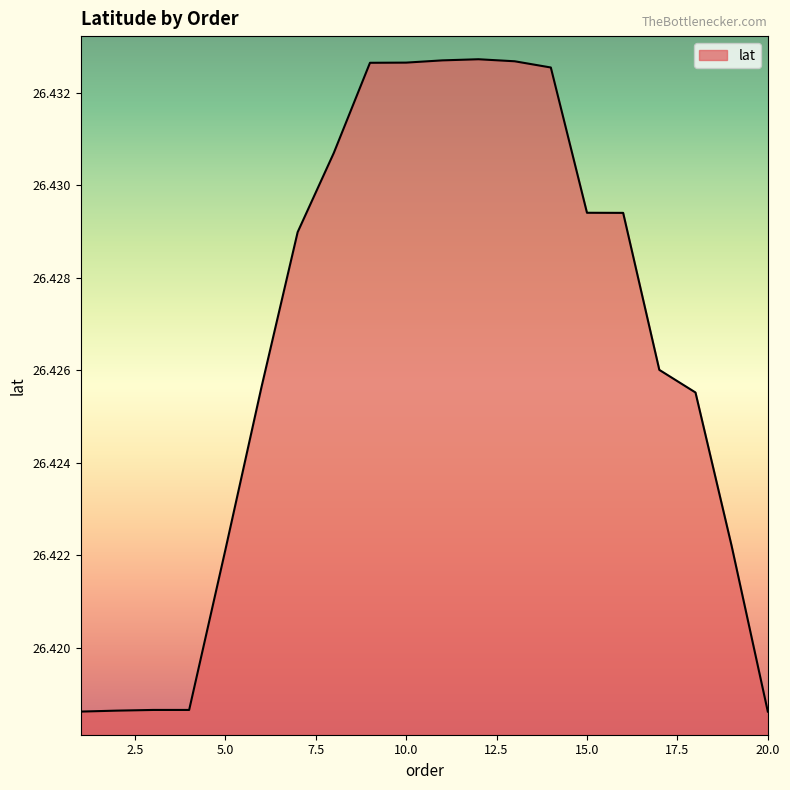

Does the chart have visible grid lines?

No